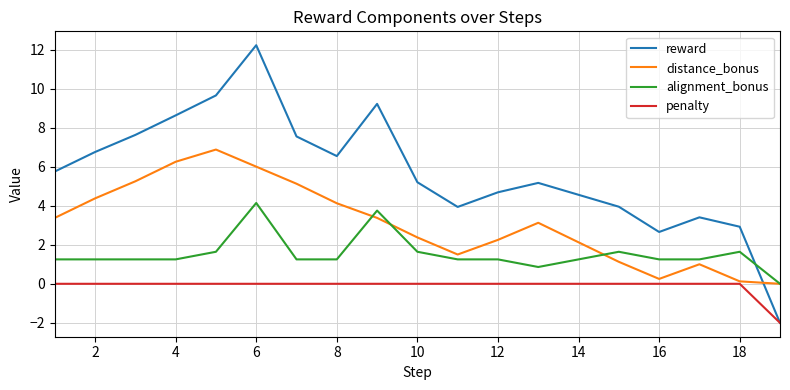

What is the difference between the maximum and minimum values in the reward series?

14.2